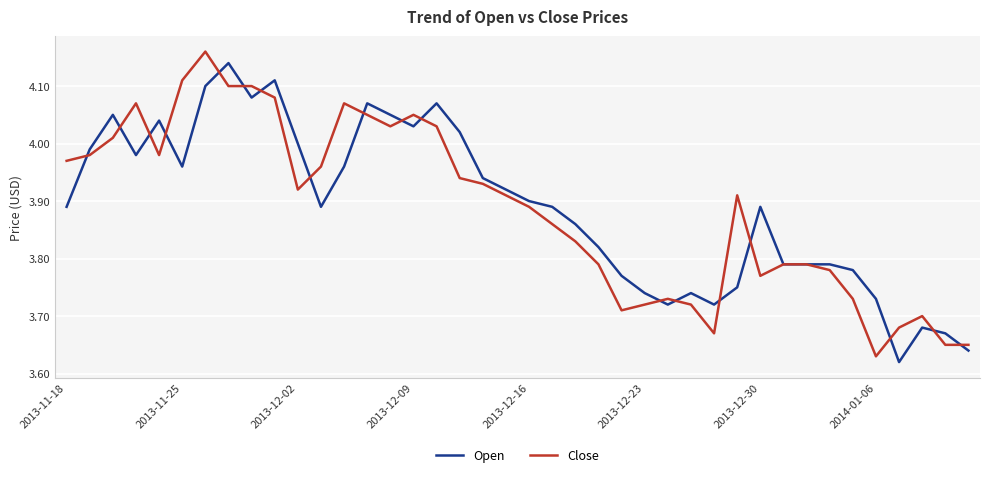

At which label is Close closest to 3?

2014-01-06